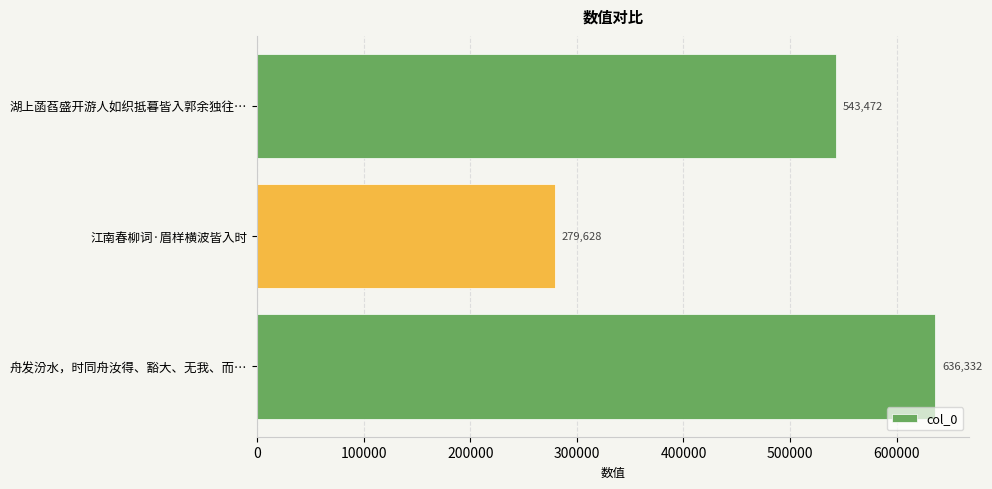

Does the chart contain any negative values?

No